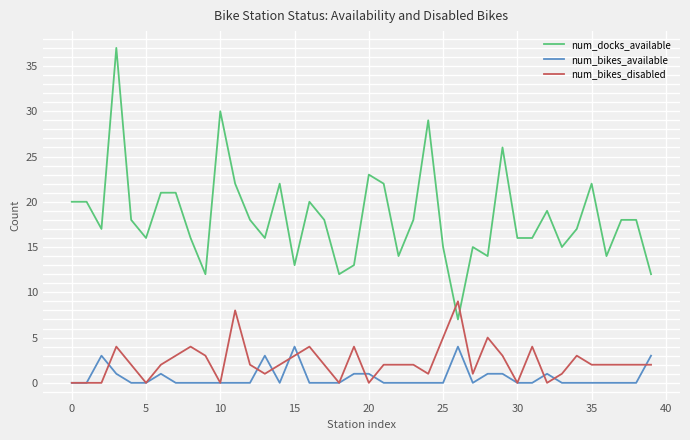

Does the chart have visible grid lines?

Yes